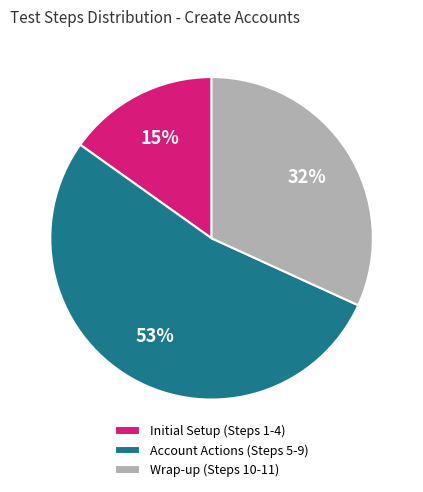

To the nearest percent, what portion does Wrap-up (Steps 10-11) represent?

32%